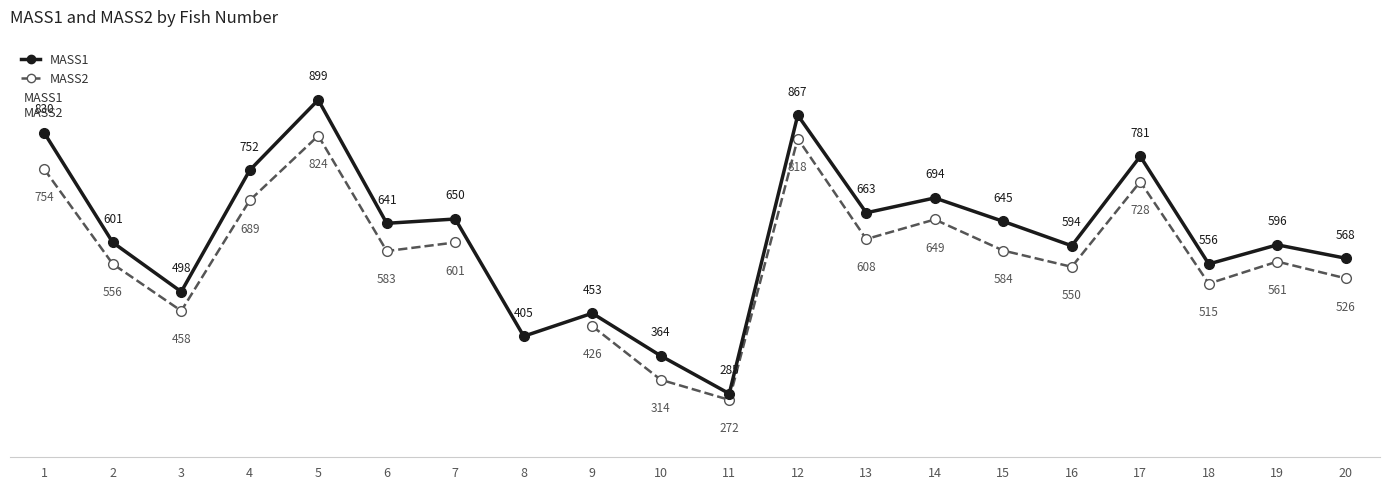

What are all the series names shown in the legend?

MASS1, MASS2